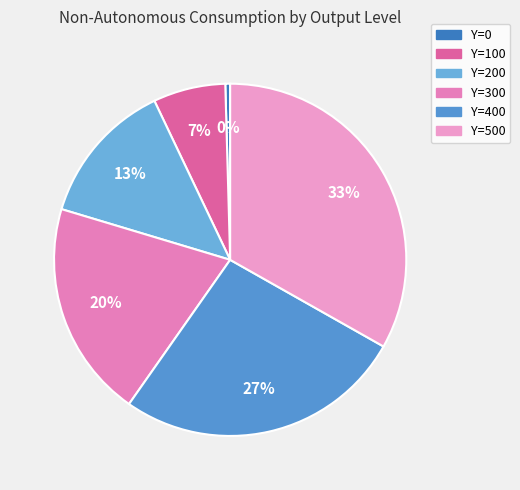

To the nearest percent, what is the combined percentage of Y=500 and Y=100?

40%